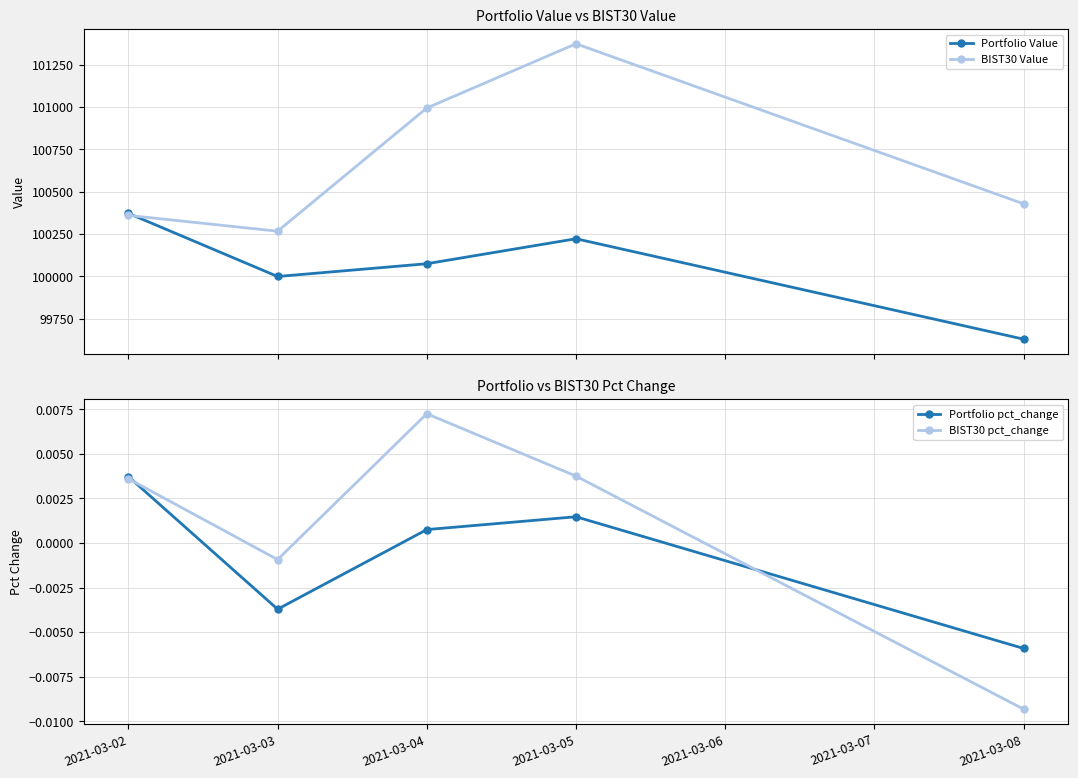

How many interior local peaks does the Portfolio Value series have?

1